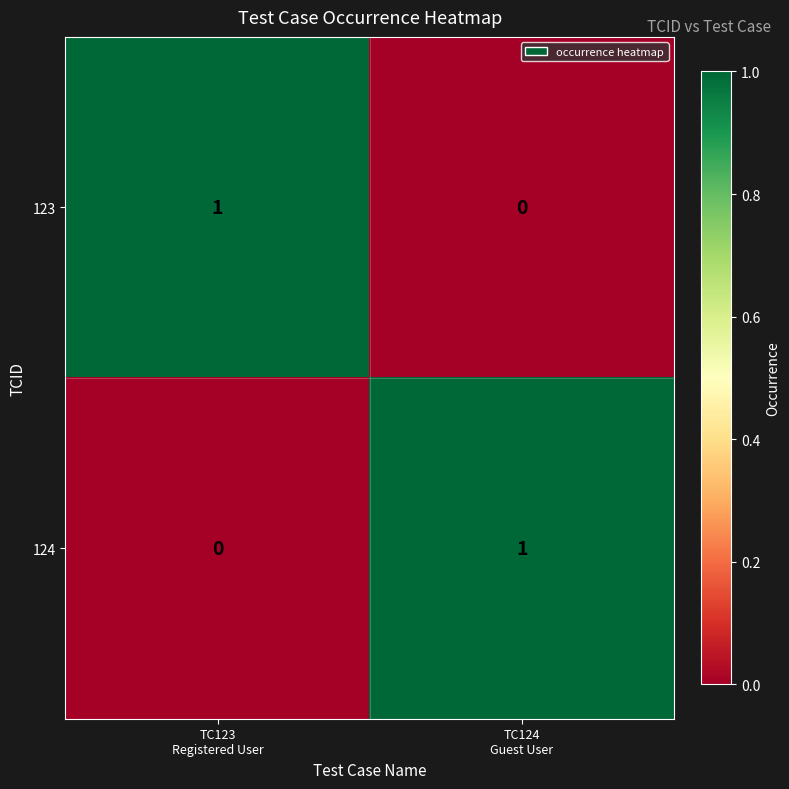

Count the number of categories in the chart.

2